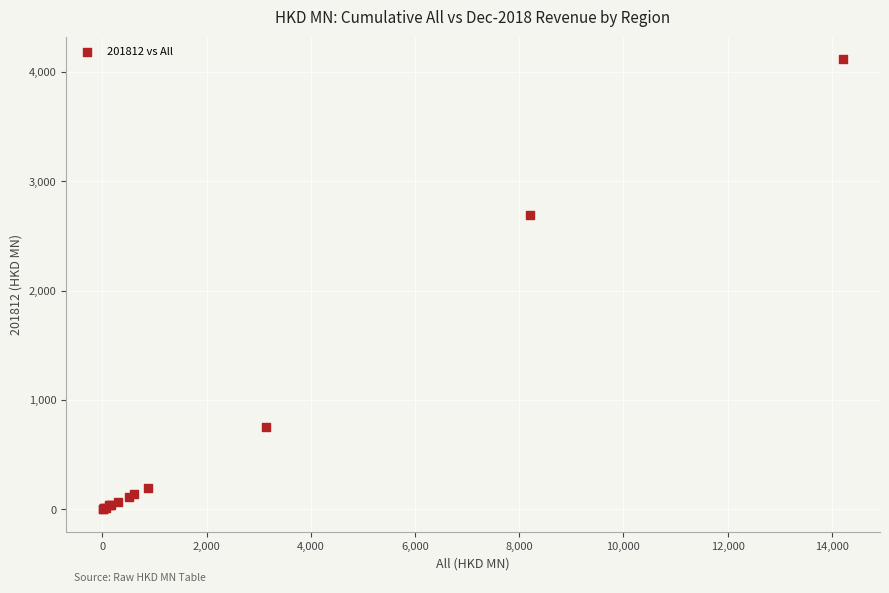

What Y value in the scatter plot is closest to 2060?

2691.6